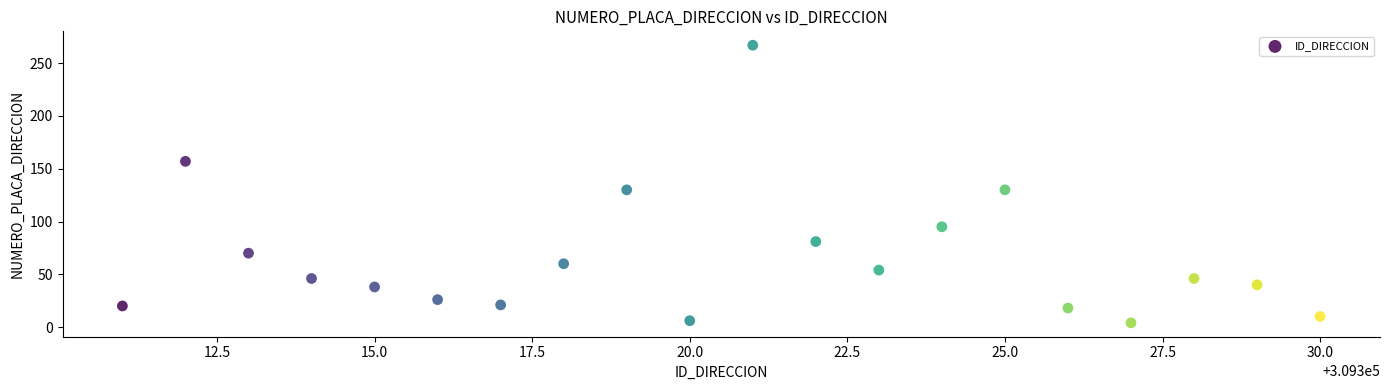

What is the range of X values (max minus min)?

19